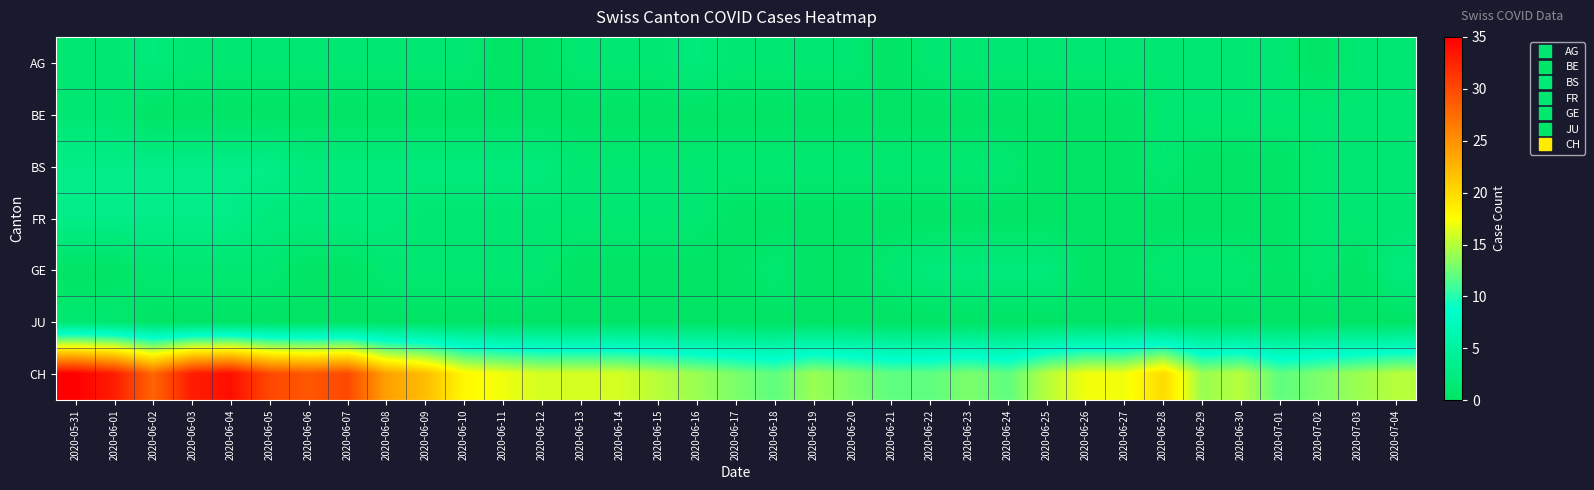

What is the maximum value shown in the chart?

35